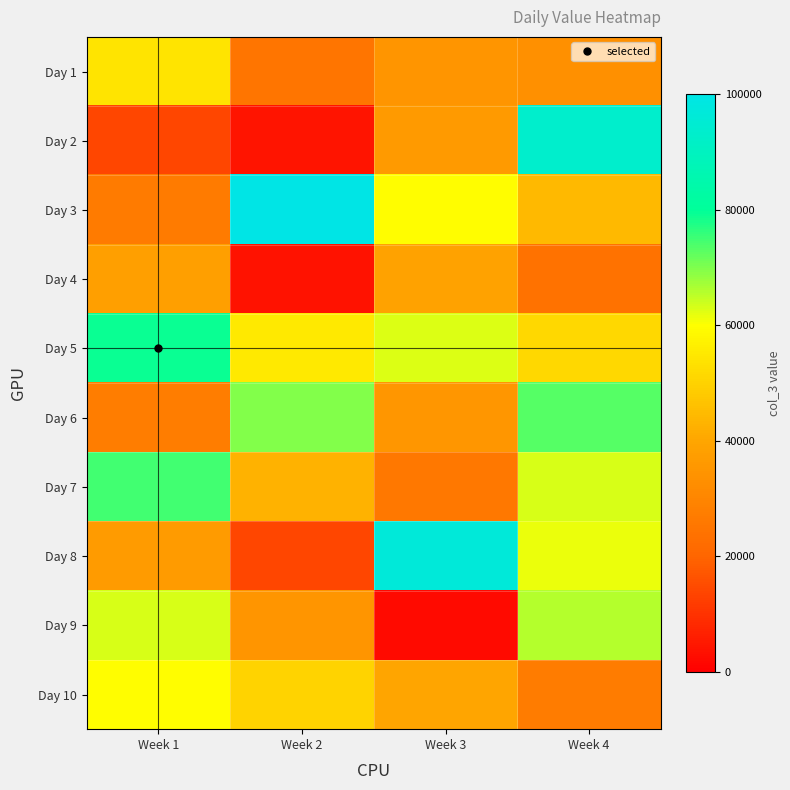

How many categories are shown in the chart?

4